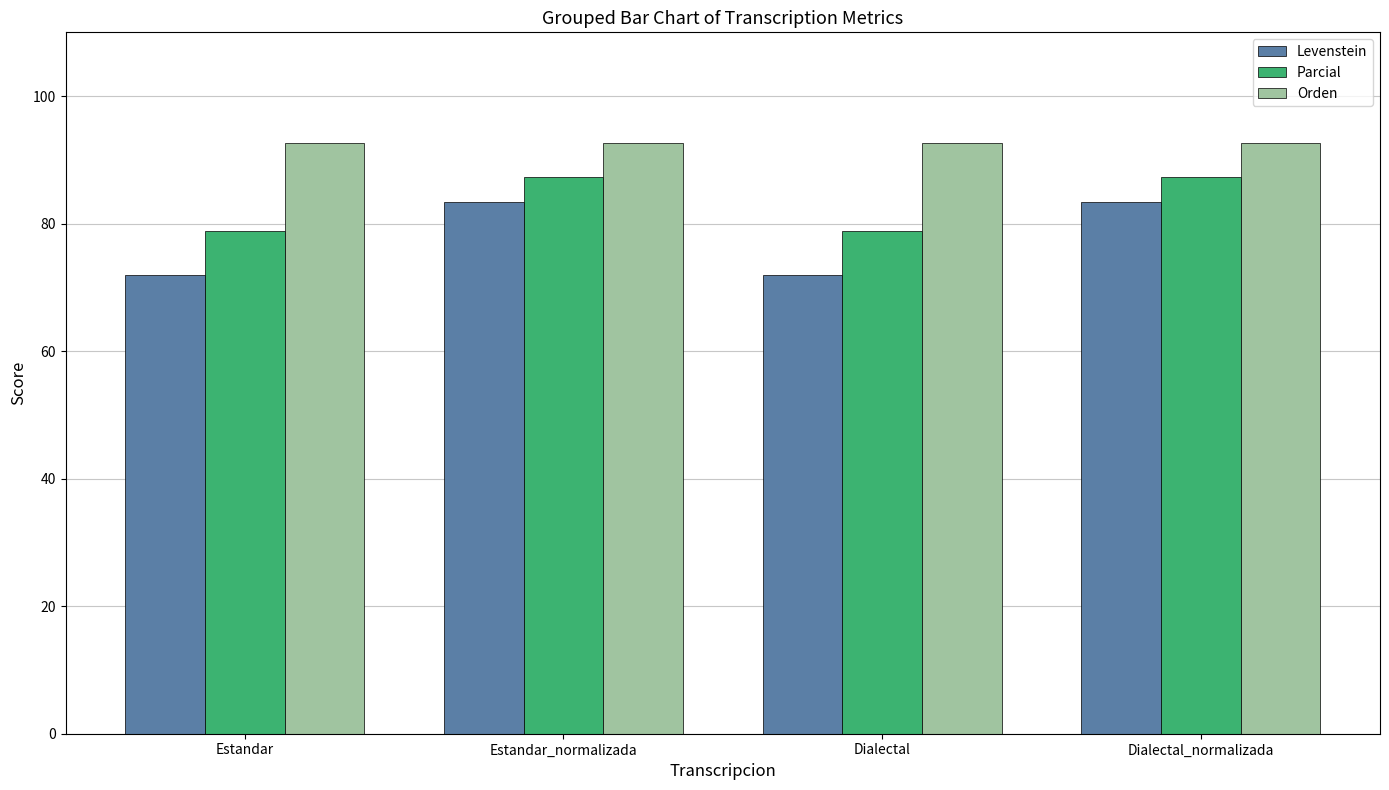

List the series in order of their overall mean, highest first.

Orden, Parcial, Levenstein